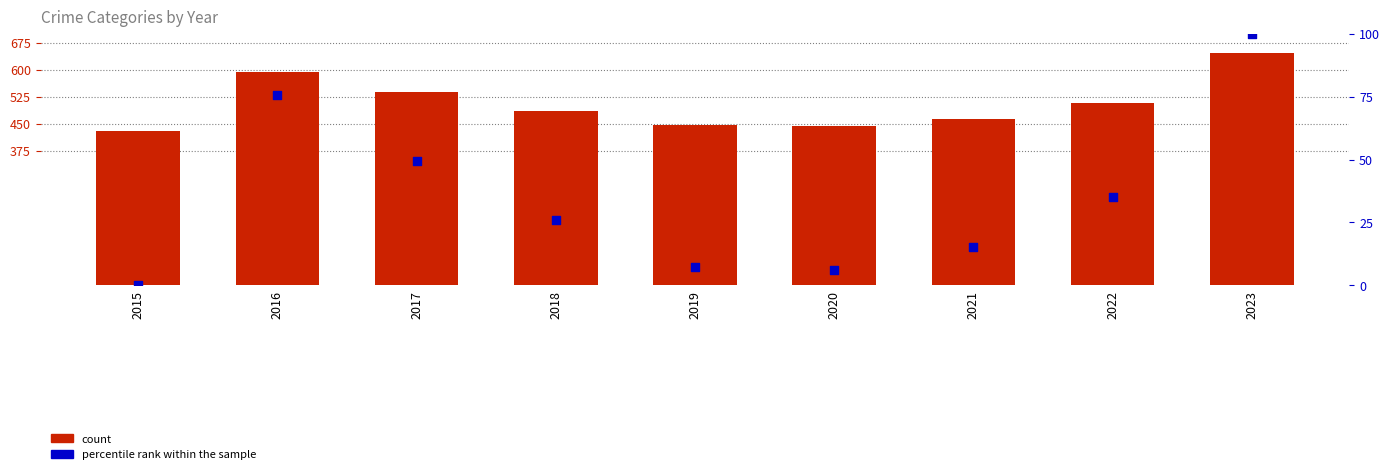

Is the value of percentile rank within the sample at 2023 greater than the value of count at 2019?

No